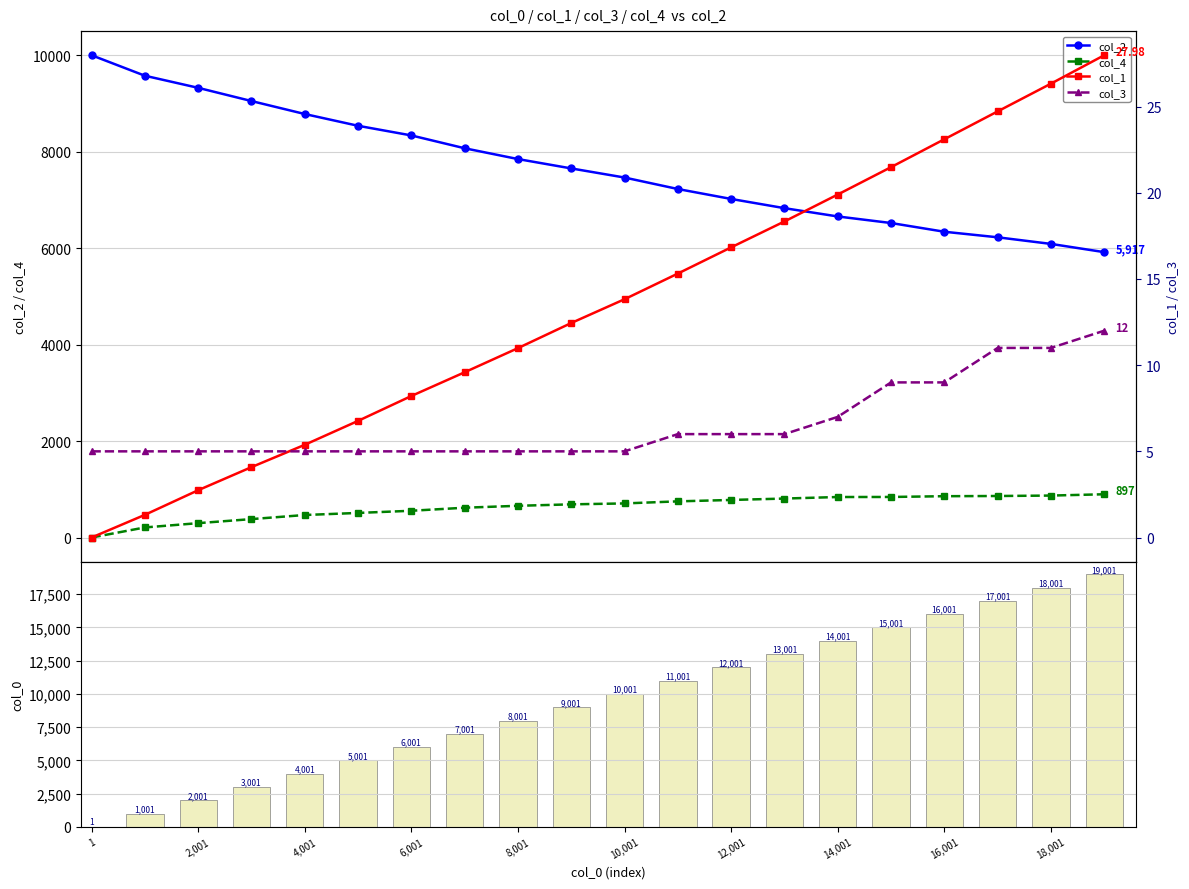

True or false: col_4 and col_2 intersect in this chart.

False